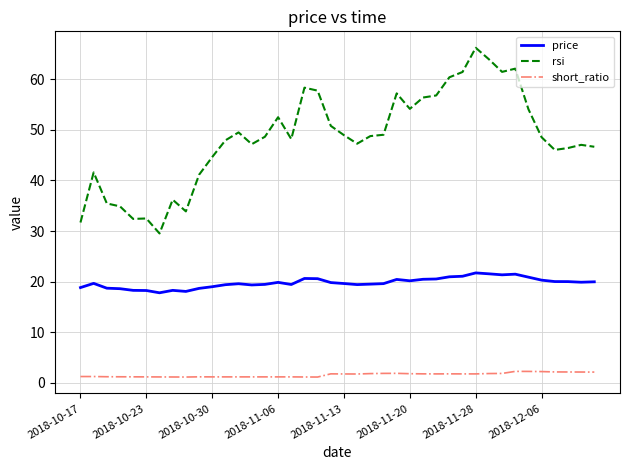

List the series in order of their overall mean, lowest first.

short_ratio, price, rsi